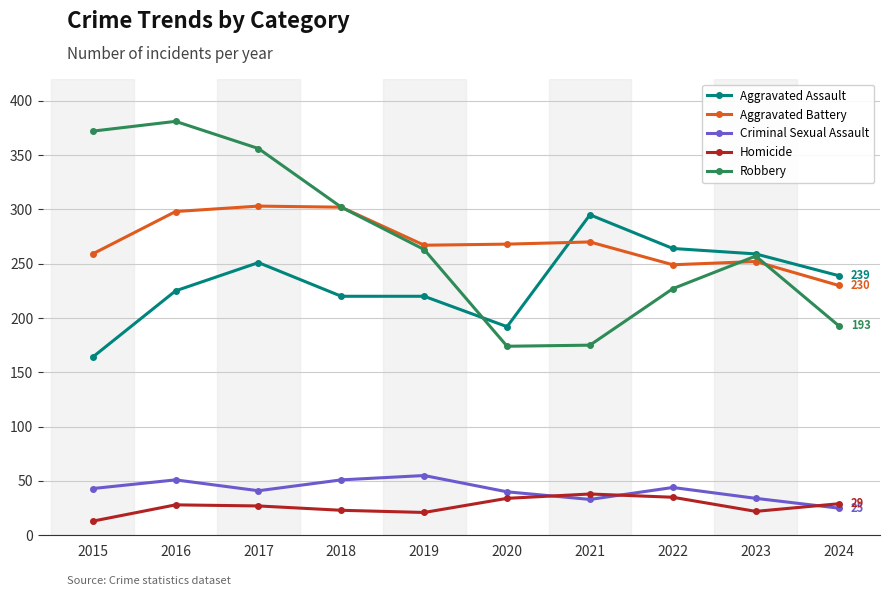

What is the difference between the maximum and minimum values in the Criminal Sexual Assault series?

30